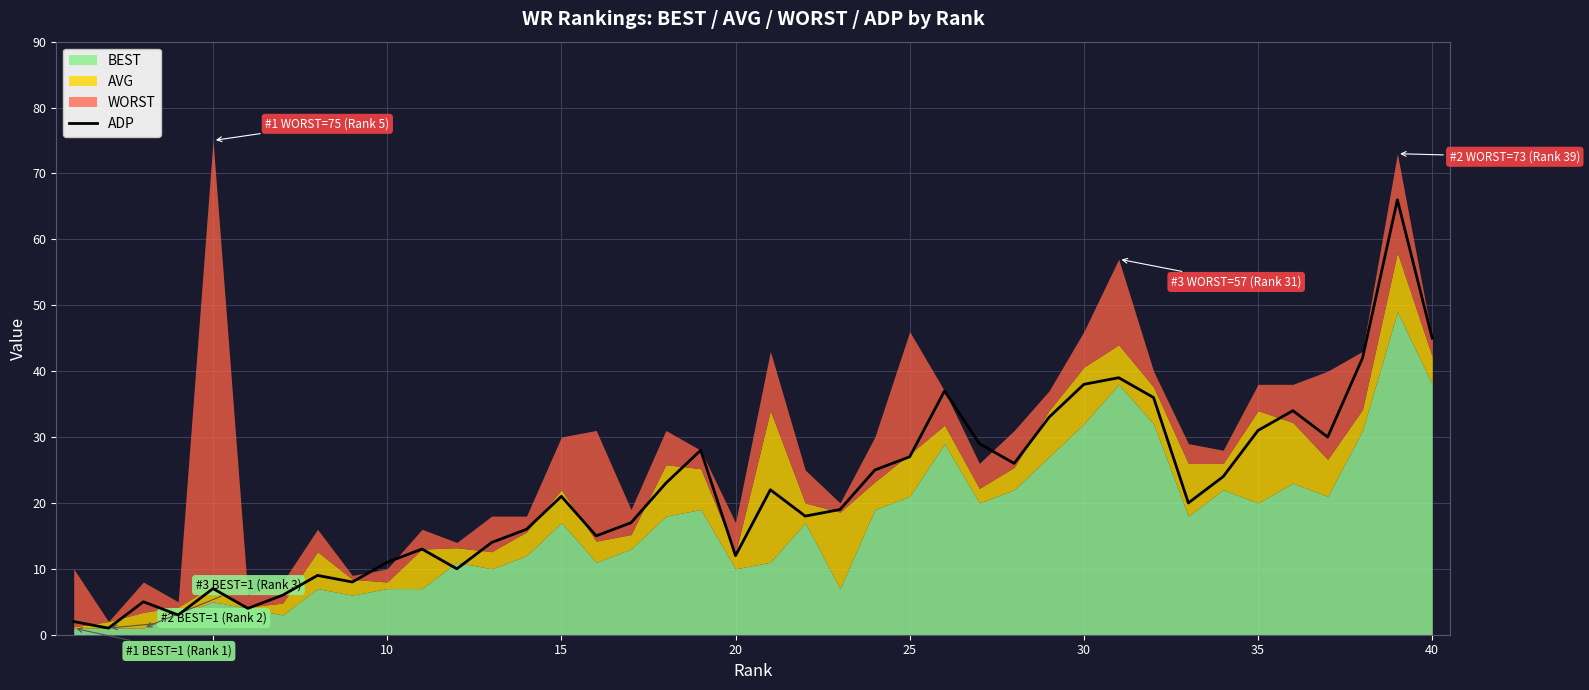

The ADP series shows 45 at 40. True or false?

True